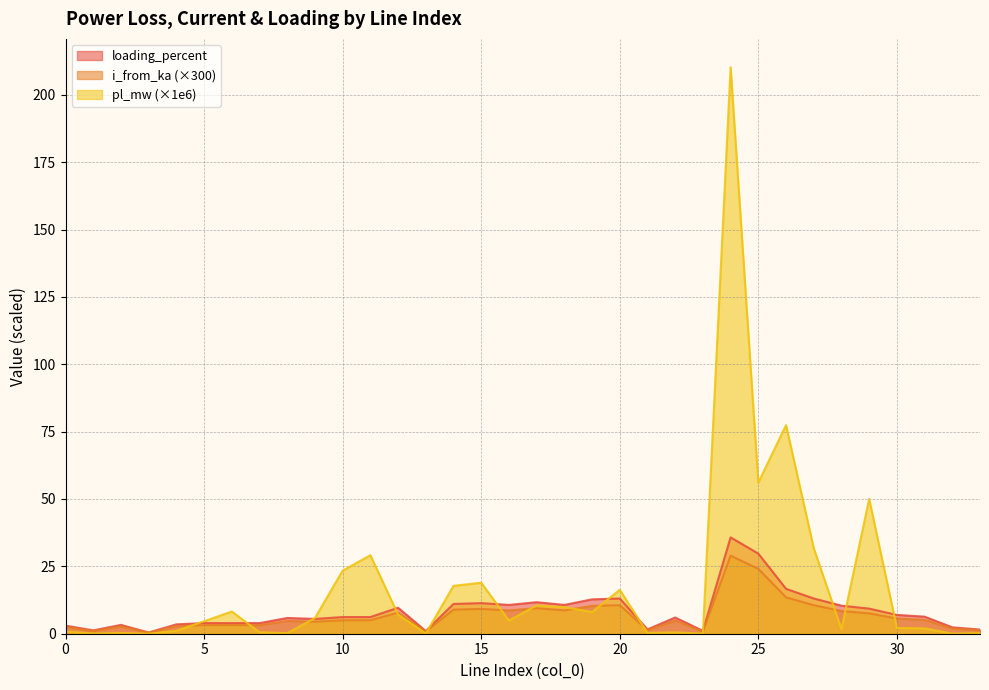

Is the value of i_from_ka at 13 greater than the value of loading_percent at 9?

No